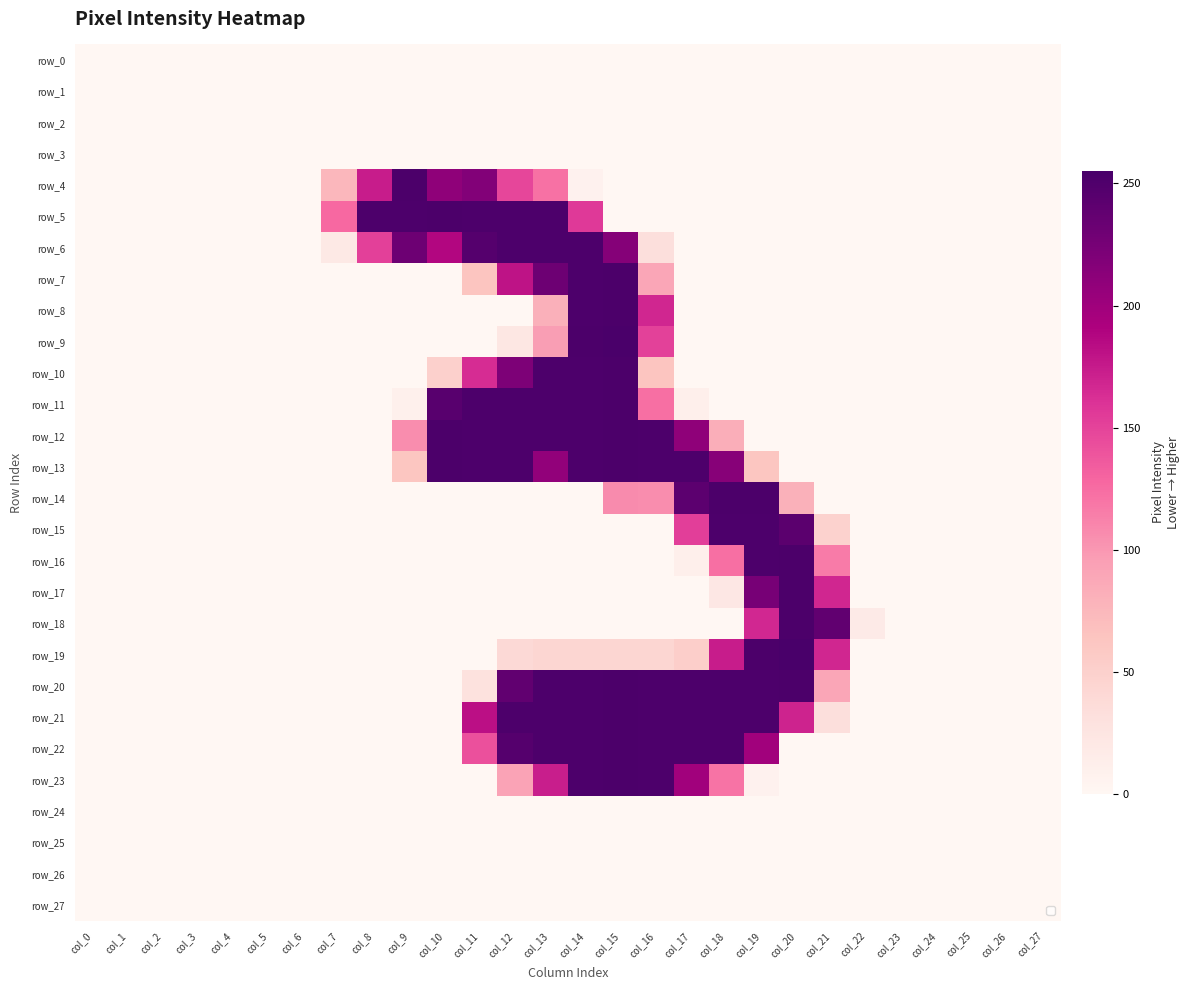

Is the value of row_11 at col_20 greater than the value of row_21 at col_2?

No